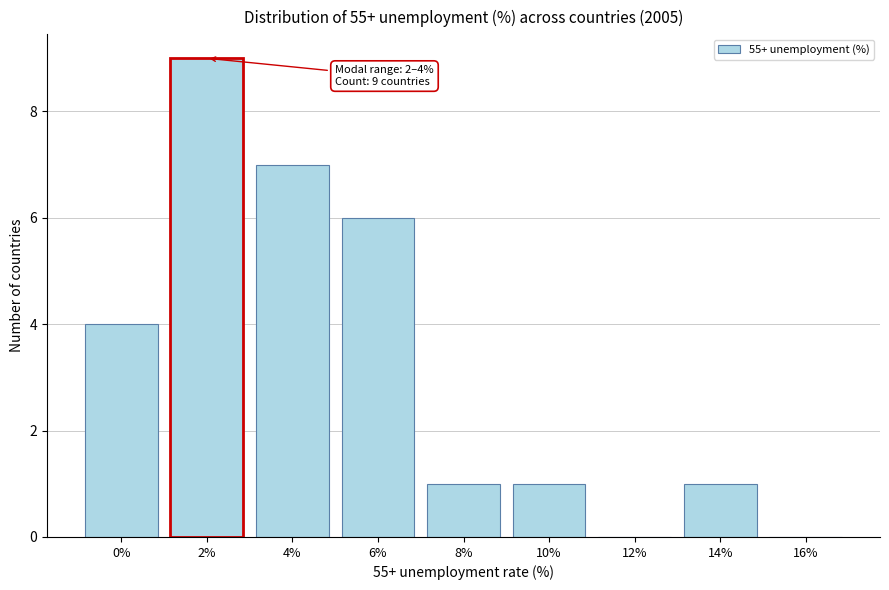

Reading left to right, extract all data points from this chart.

0%=4	2%=9	4%=7	6%=6	8%=1	10%=1	12%=0	14%=1	16%=0